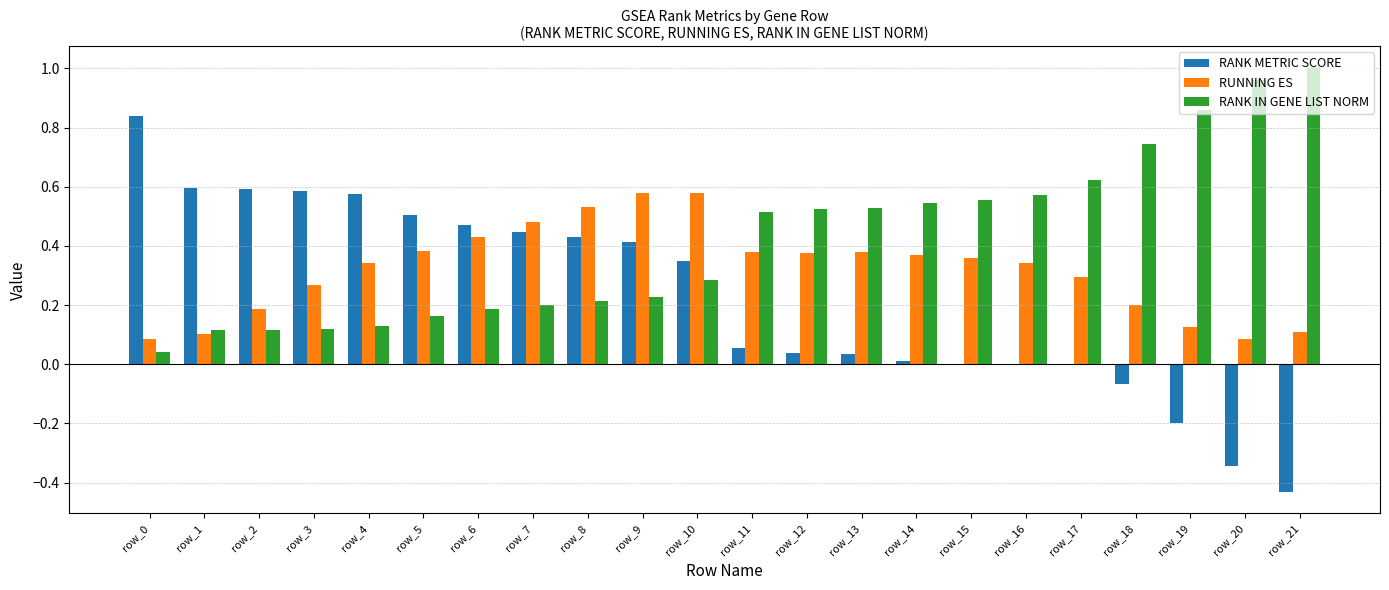

Which series has the largest total across all categories?

RANK IN GENE LIST NORM